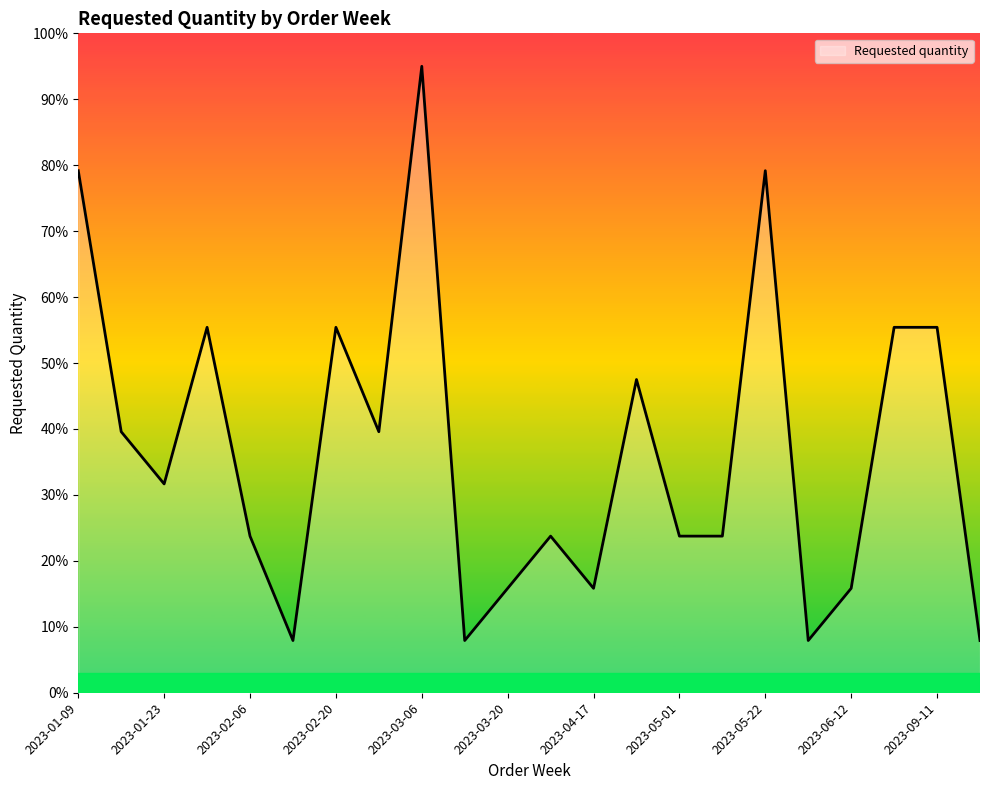

What is the minimum value shown in the chart?

7.9